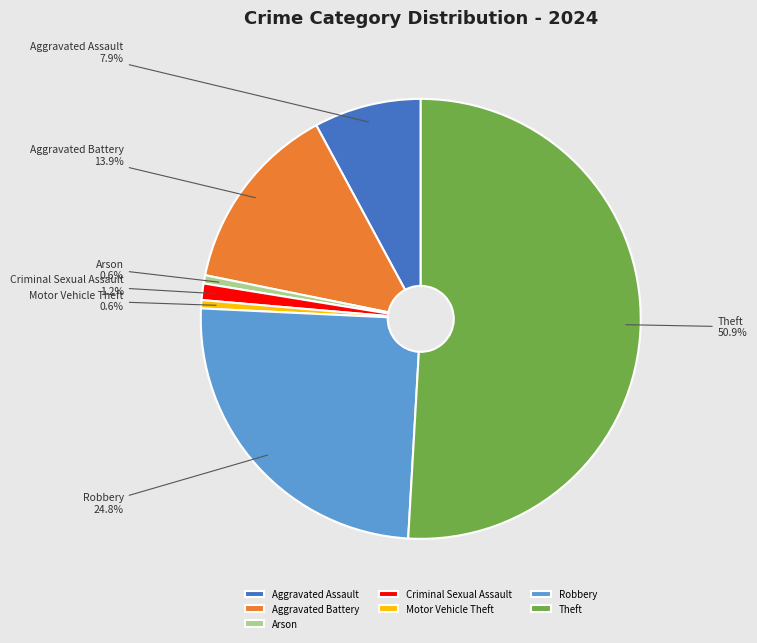

Which category accounts for the majority?

Theft